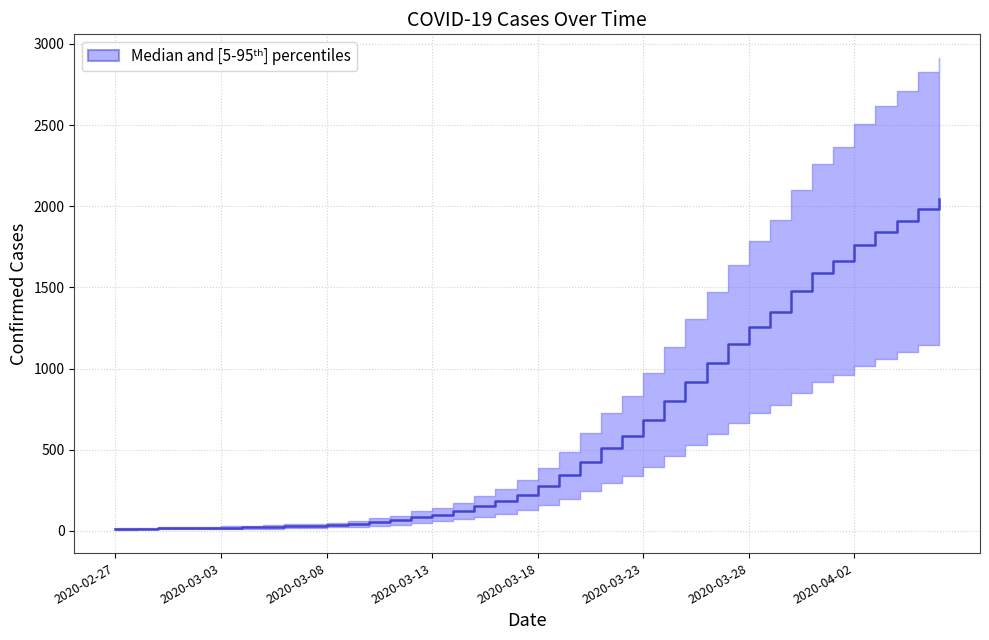

What is the difference between the upper values at 2020-04-02 and 2020-04-06?

406